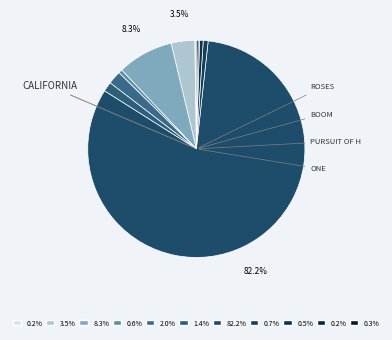

What is the largest slice in the pie chart?

California